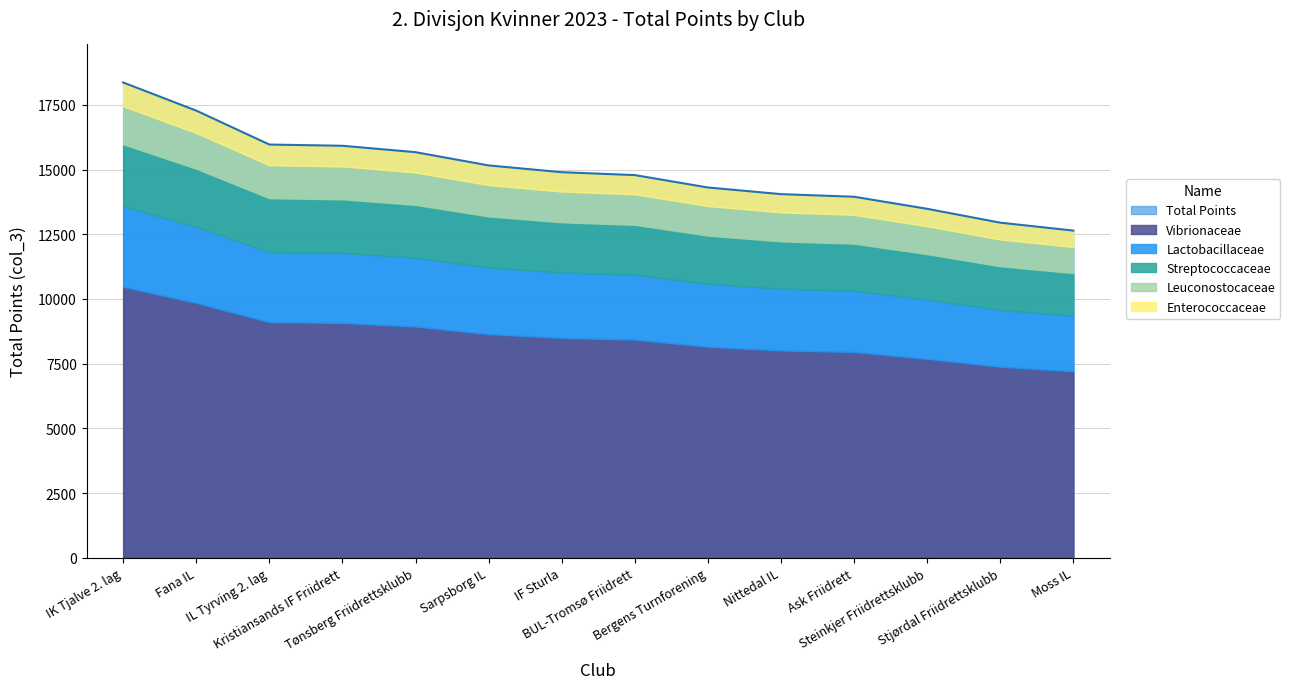

Where is the data nearest to the value 15504?

Tønsberg Friidrettsklubb